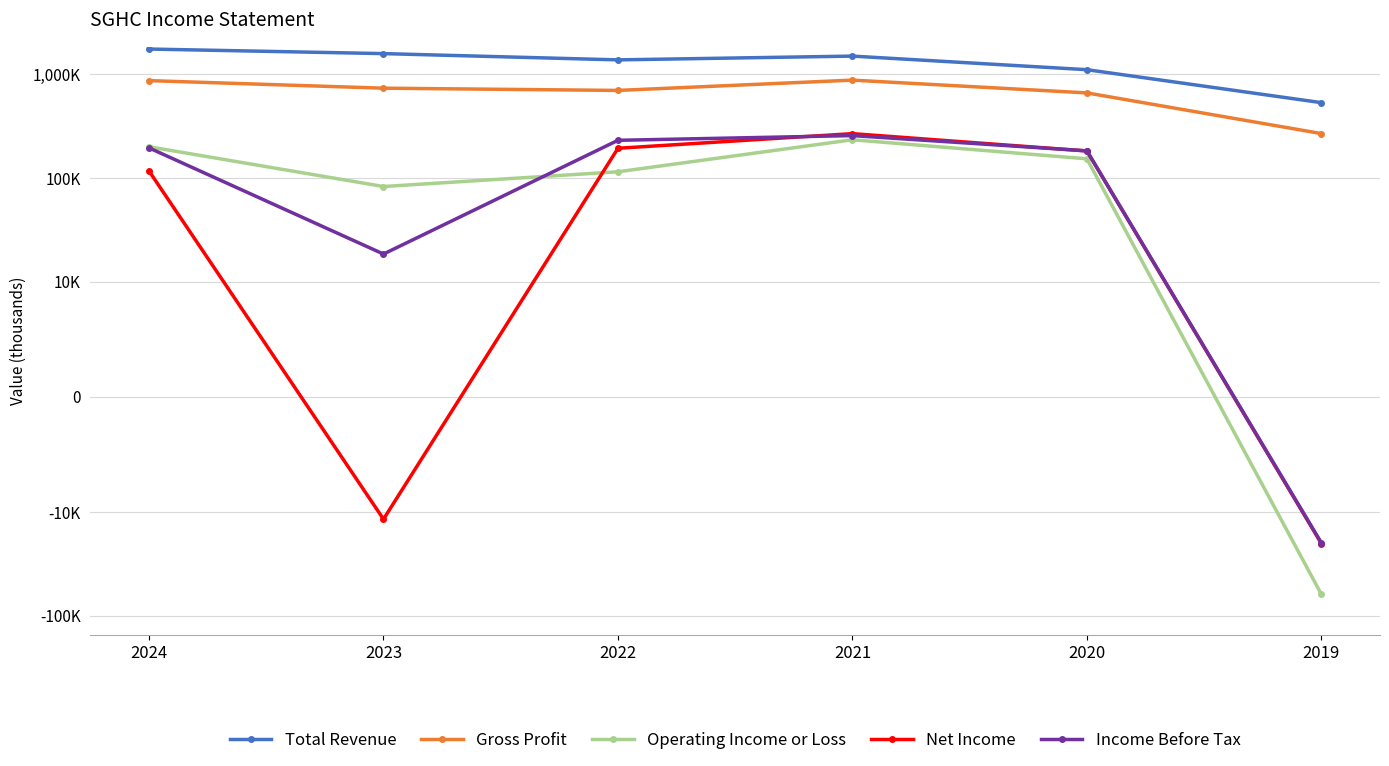

True or false: Income Before Tax and Gross Profit intersect in this chart.

False